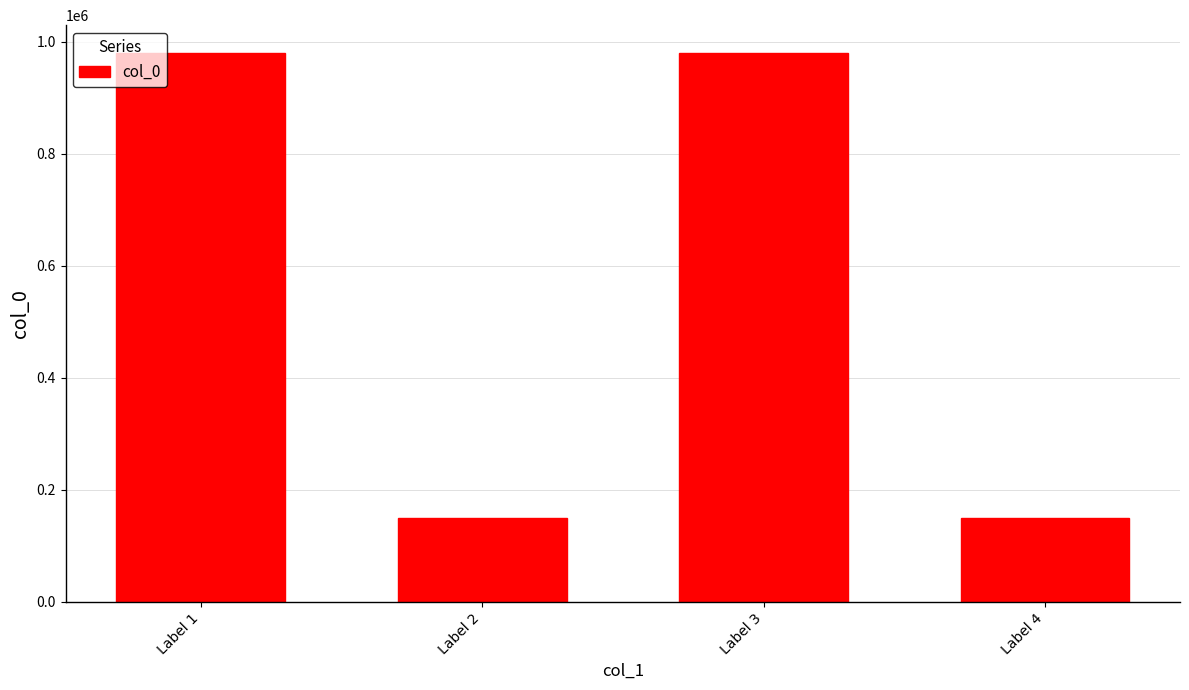

Rank the categories by value from lowest to highest.

Label 4, Label 2, Label 1, Label 3